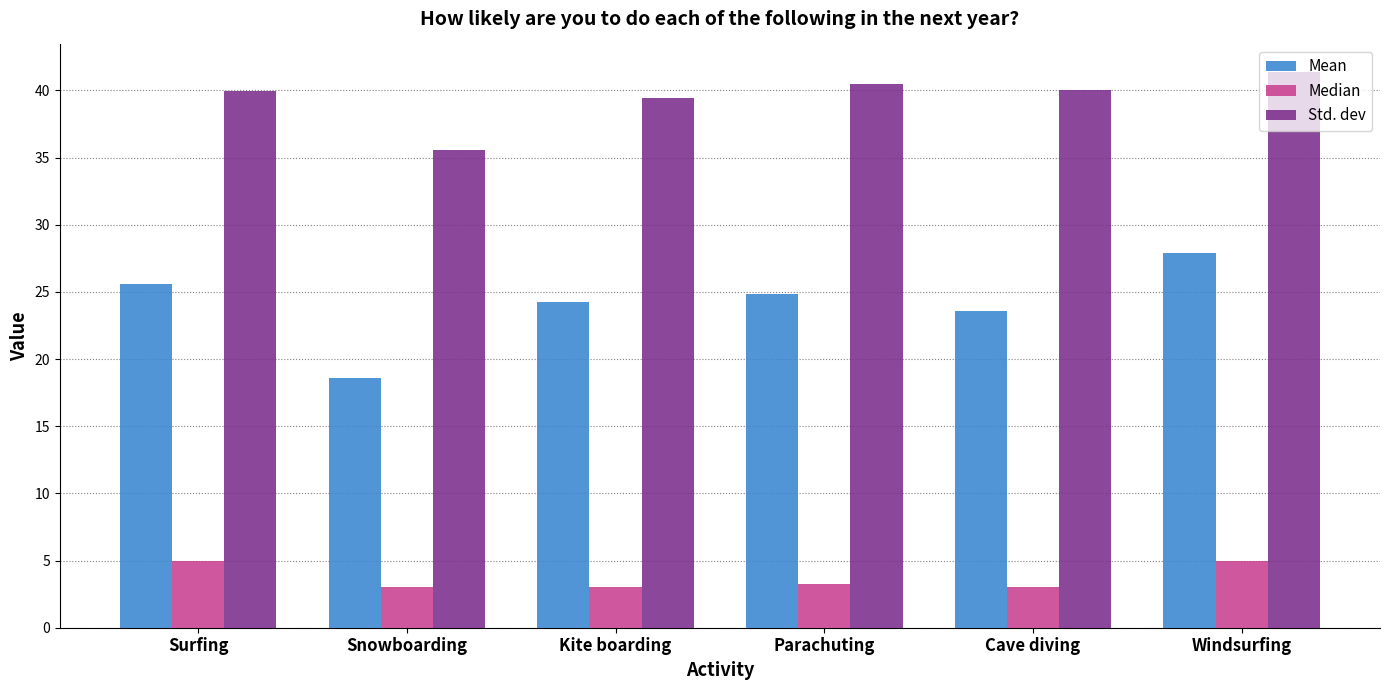

What is the value of the Std. dev bar at the 3rd from the left?

39.4